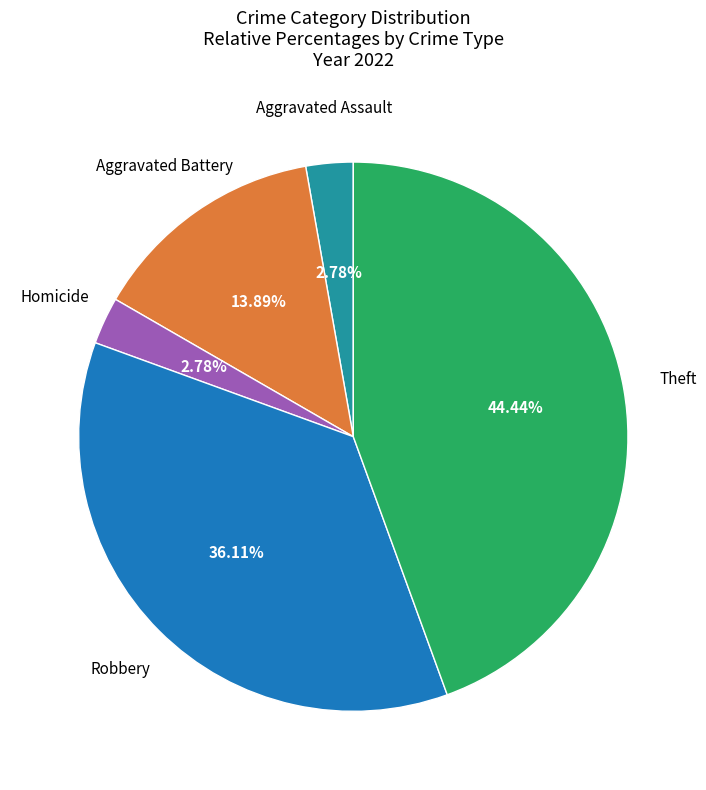

Is there a majority slice in this chart?

No